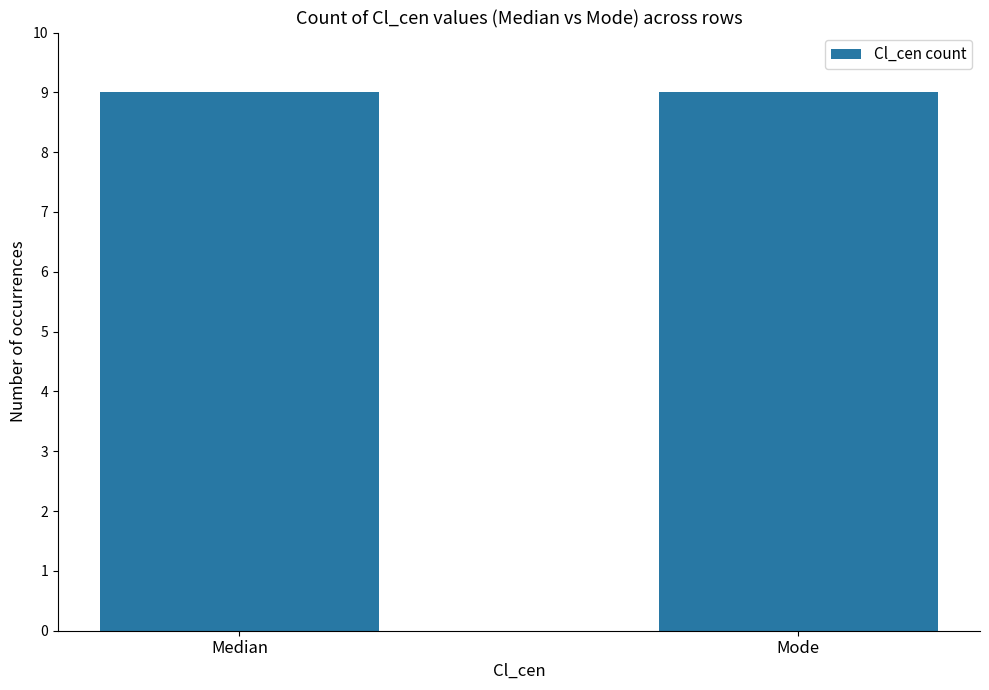

Are the bars horizontal?

No